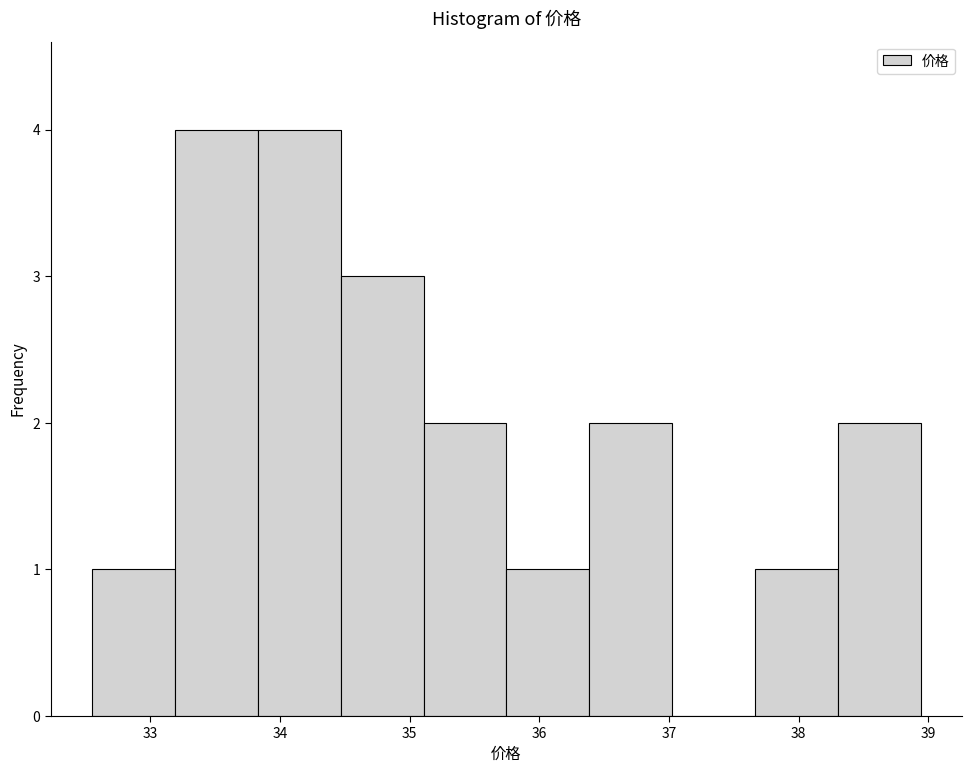

How tall is the bar that spans 33.8 to 34.5 on the x-axis? Neither the bar edges nor the heights are printed on the chart, so give them approximately, as read against the axes.

4